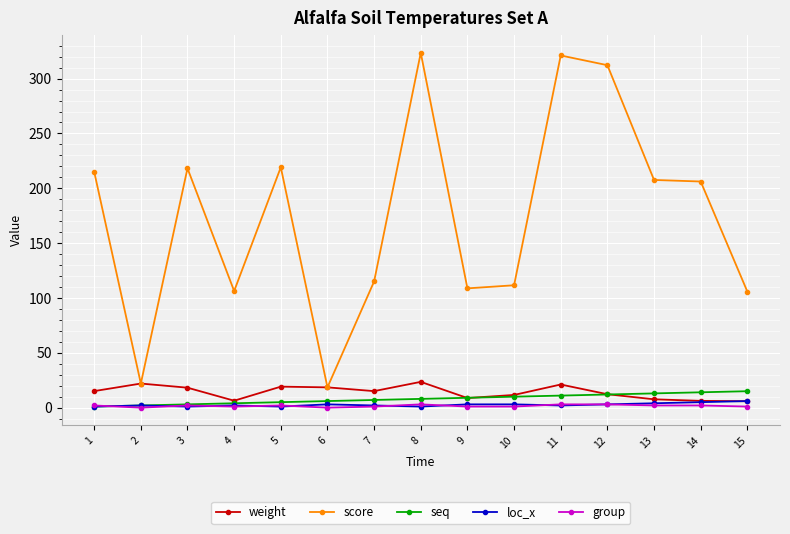

What is the difference between the maximum and minimum values in the seq series?

14.0